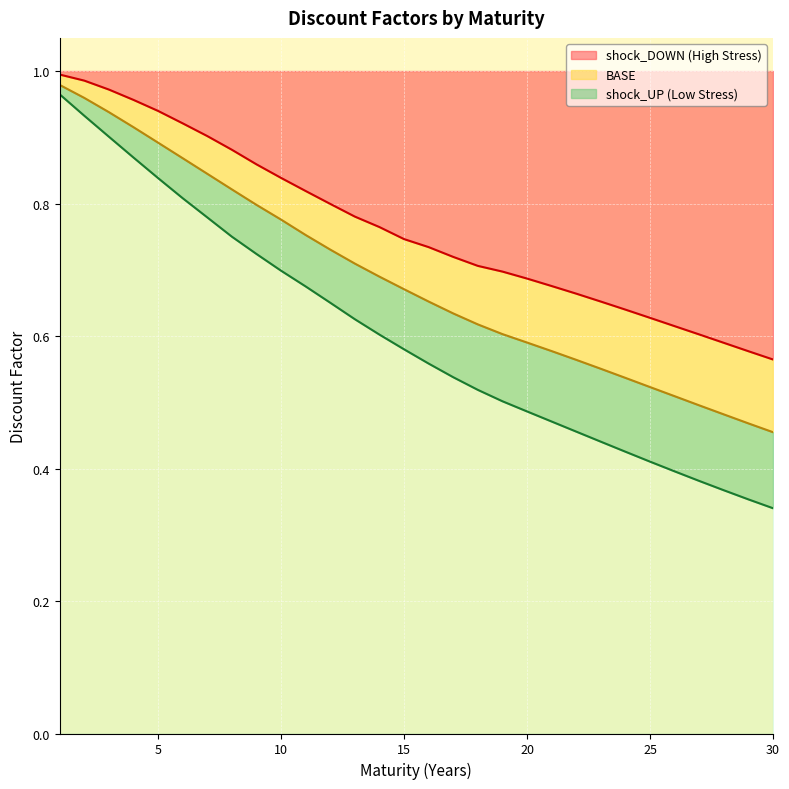

Reading right to left, list all the values displayed in this chart.

BASE: 30=0.5	29=0.5	28=0.5	27=0.5	26=0.5	25=0.5	24=0.5	23=0.6	22=0.6	21=0.6	20=0.6	19=0.6	18=0.6	17=0.6	16=0.7	15=0.7	14=0.7	13=0.7	12=0.7	11=0.8	10=0.8	9=0.8	8=0.8	7=0.8	6=0.9	5=0.9	4=0.9	3=0.9	2=1.0	1=1.0
shock_UP: 30=0.3	29=0.4	28=0.4	27=0.4	26=0.4	25=0.4	24=0.4	23=0.4	22=0.5	21=0.5	20=0.5	19=0.5	18=0.5	17=0.5	16=0.6	15=0.6	14=0.6	13=0.6	12=0.7	11=0.7	10=0.7	9=0.7	8=0.7	7=0.8	6=0.8	5=0.8	4=0.9	3=0.9	2=0.9	1=1.0
shock_DOWN: 30=0.6	29=0.6	28=0.6	27=0.6	26=0.6	25=0.6	24=0.6	23=0.7	22=0.7	21=0.7	20=0.7	19=0.7	18=0.7	17=0.7	16=0.7	15=0.7	14=0.8	13=0.8	12=0.8	11=0.8	10=0.8	9=0.9	8=0.9	7=0.9	6=0.9	5=0.9	4=1.0	3=1.0	2=1.0	1=1.0